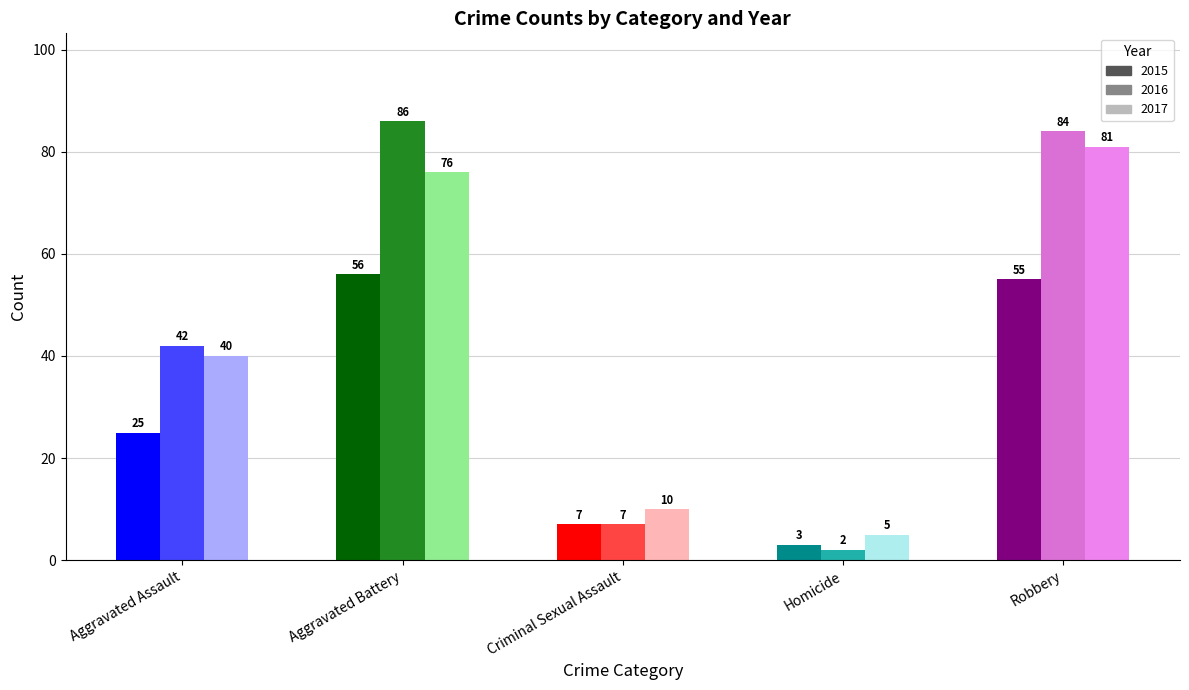

The 2016 series shows 133 at Robbery. True or false?

False